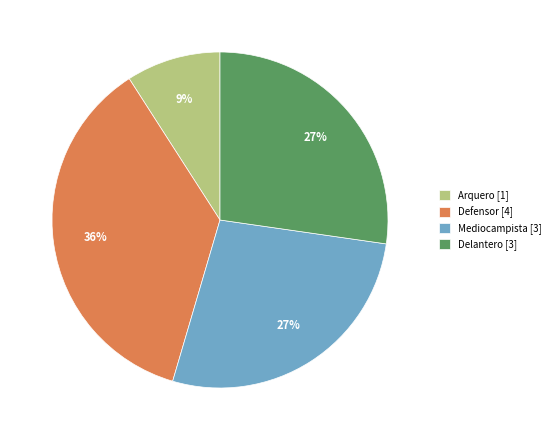

What is the ratio of the value at Delantero [3] to the value at Arquero [1]?

3.0